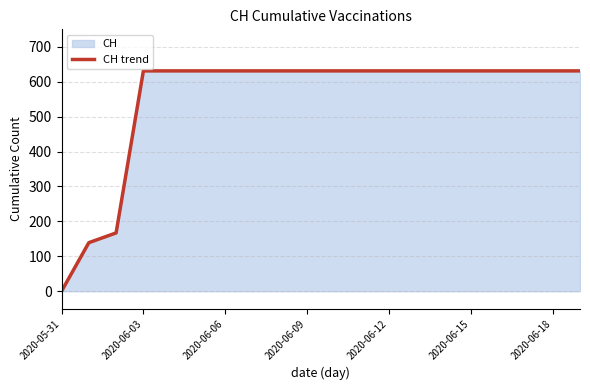

The value at 14 is 631. True or false?

True